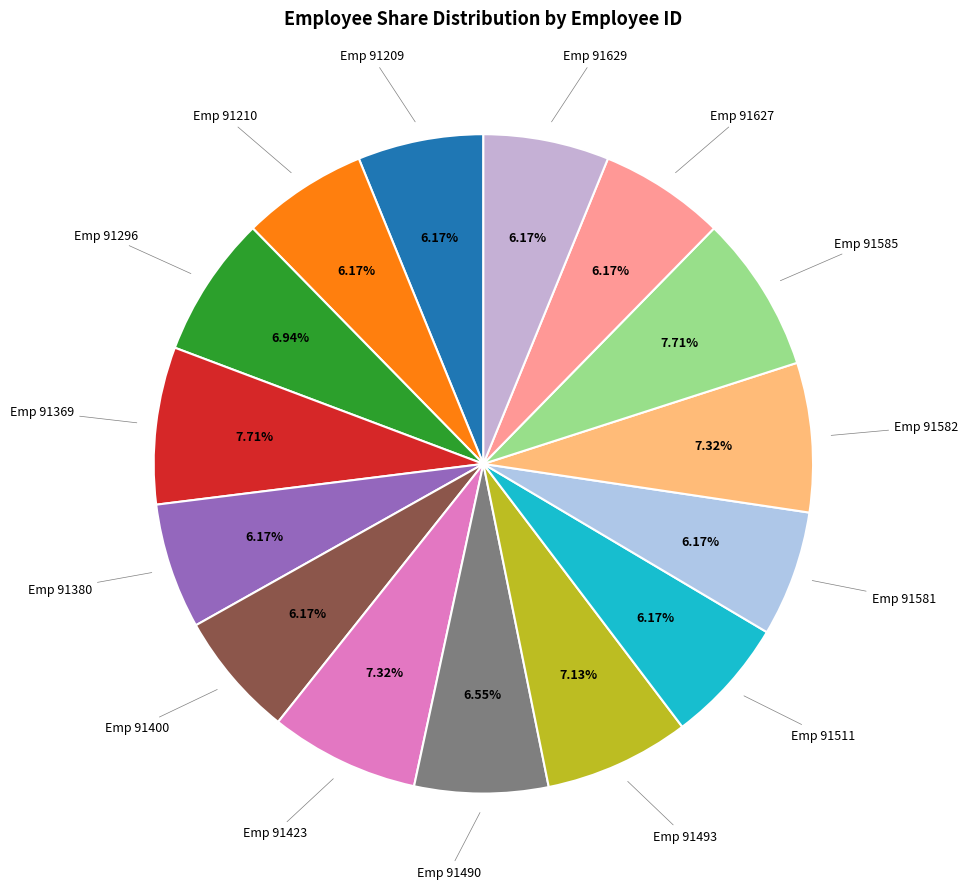

Does any single category account for the majority?

No